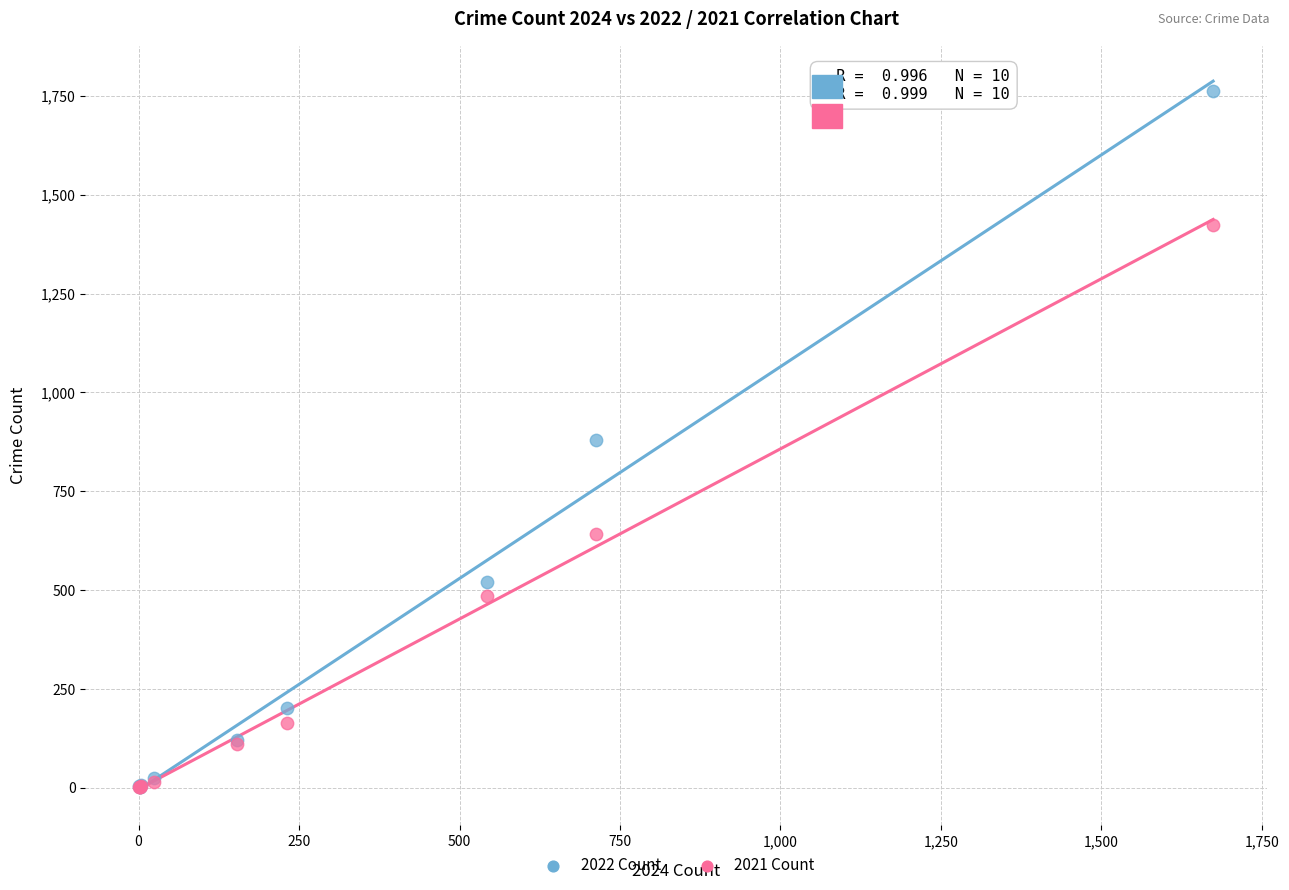

What are all the series names shown in the legend?

2022 Count, 2021 Count